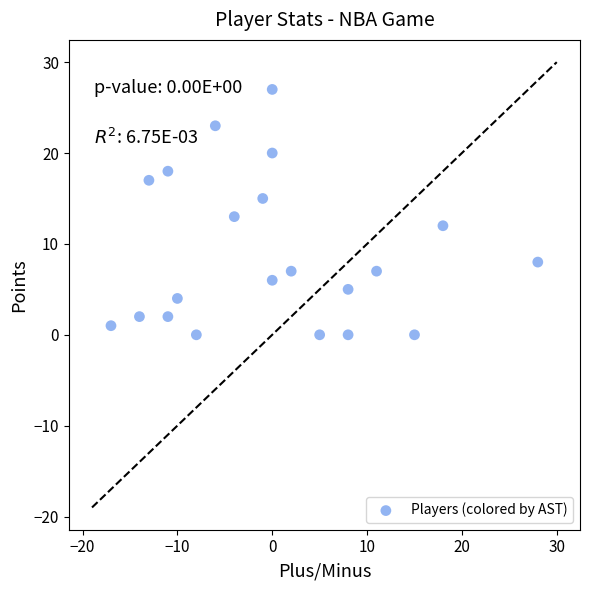

What is the range of Y values (max minus min)?

27